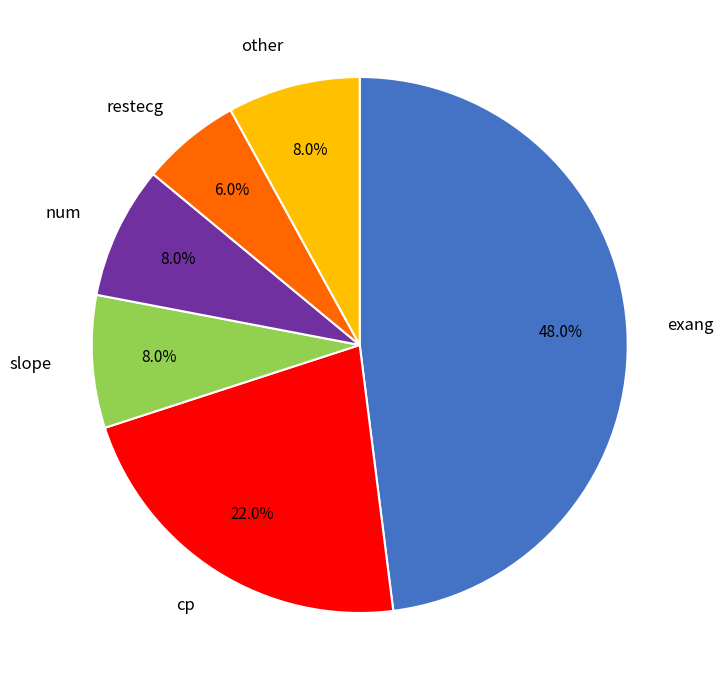

How much of the chart is everything except cp?

78.0%